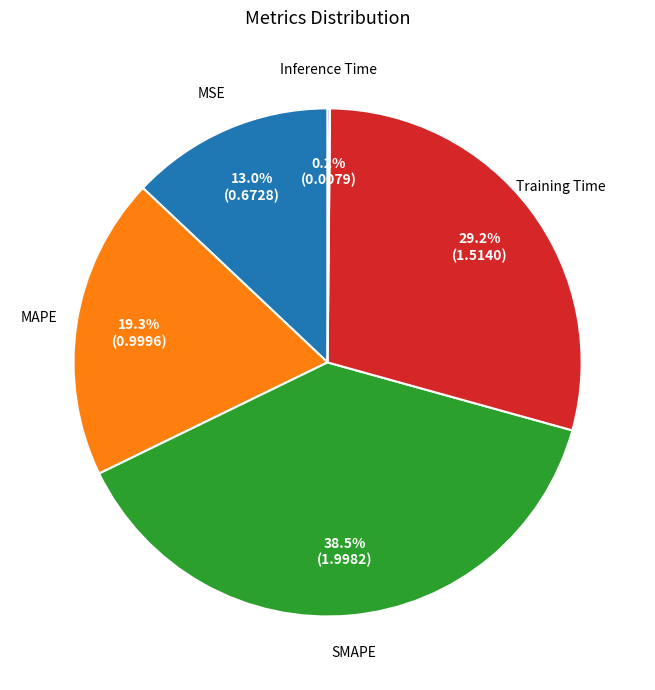

Is there any slice that represents more than half of the pie?

No